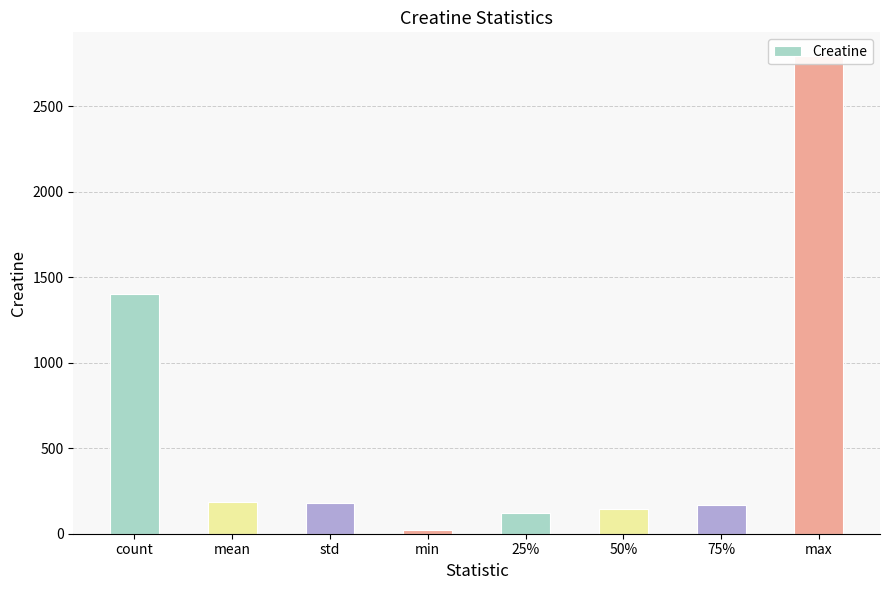

Rank the categories by value from highest to lowest.

max, count, mean, std, 75%, 50%, 25%, min